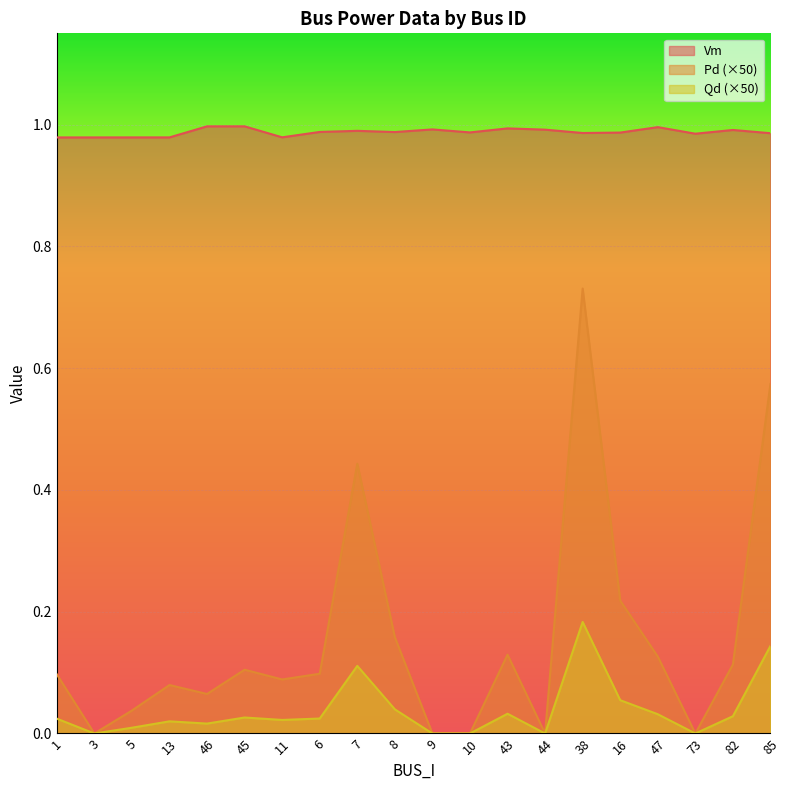

True or false: Vm has a value of 0.3 at 73.

False